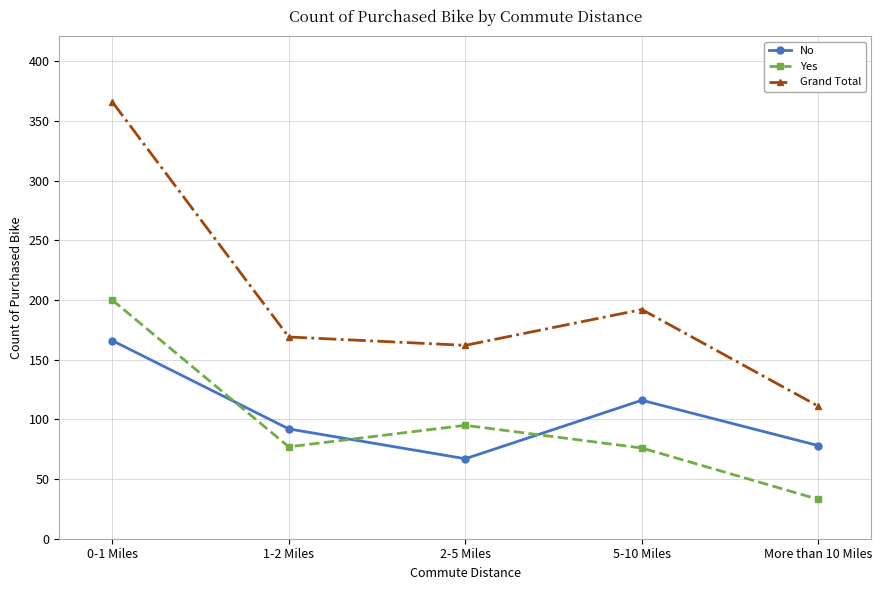

Is the value of Yes at More than 10 Miles greater than the value of No at More than 10 Miles?

No